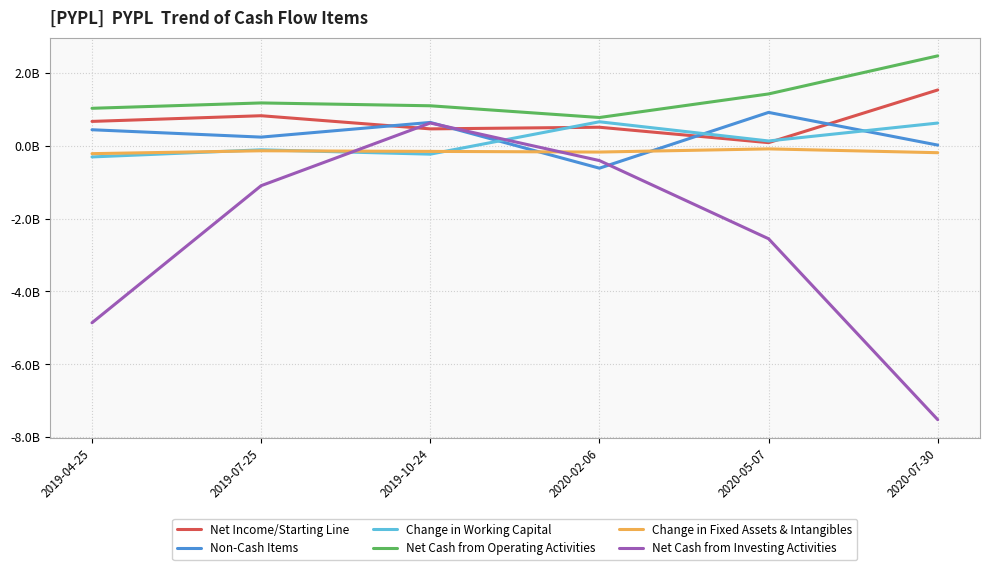

Does the chart have visible grid lines?

Yes